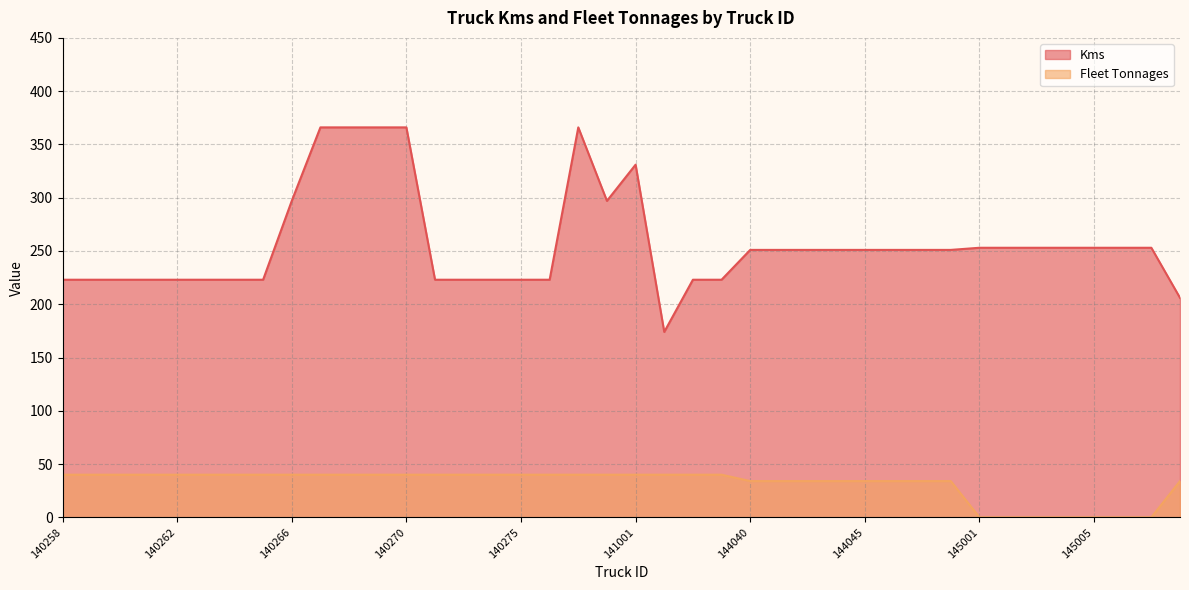

What is the average value of the Fleet Tonnages series?

32